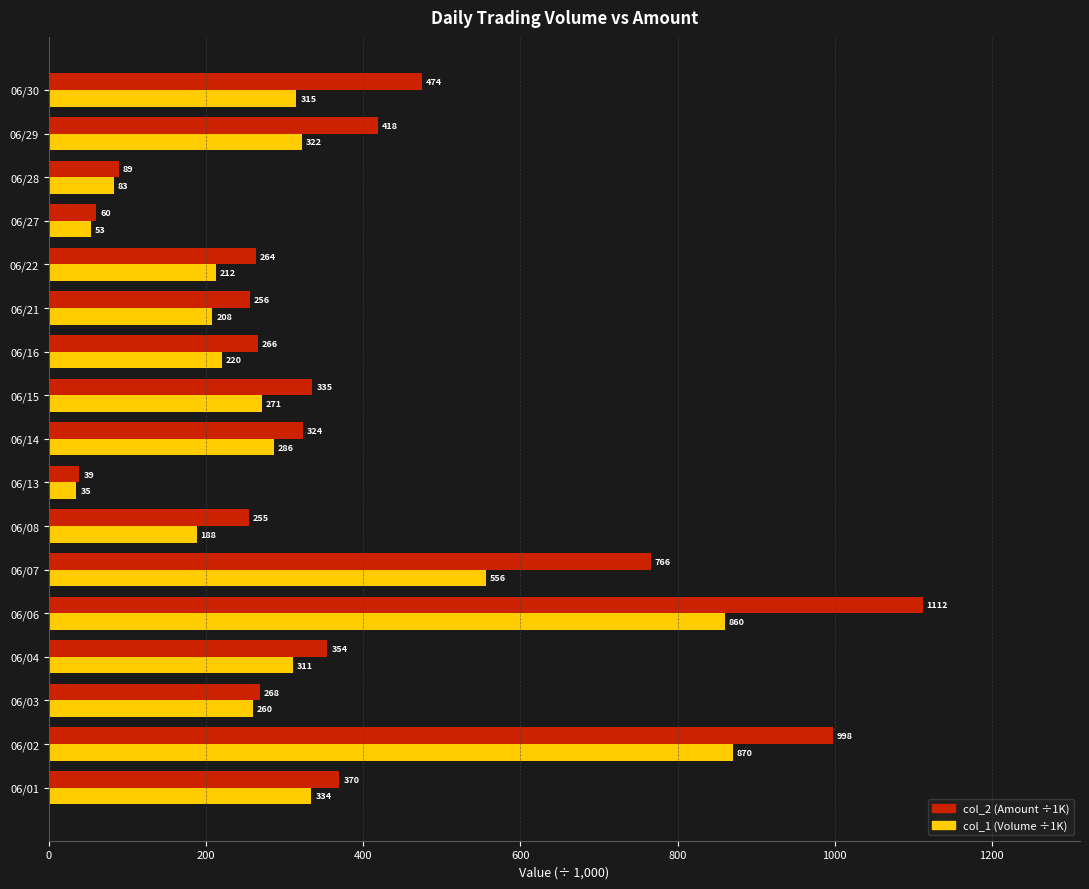

How many data points in col_2 (Amount ÷1K) are less than 323?

8